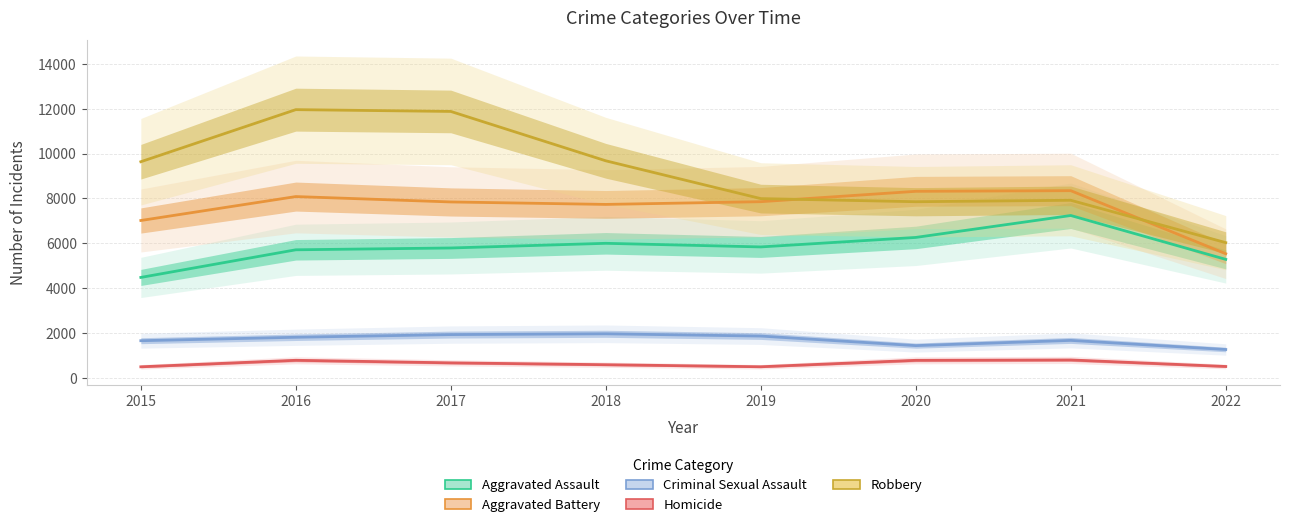

List the series in order of their peak value, lowest first.

Homicide, Criminal Sexual Assault, Aggravated Assault, Aggravated Battery, Robbery